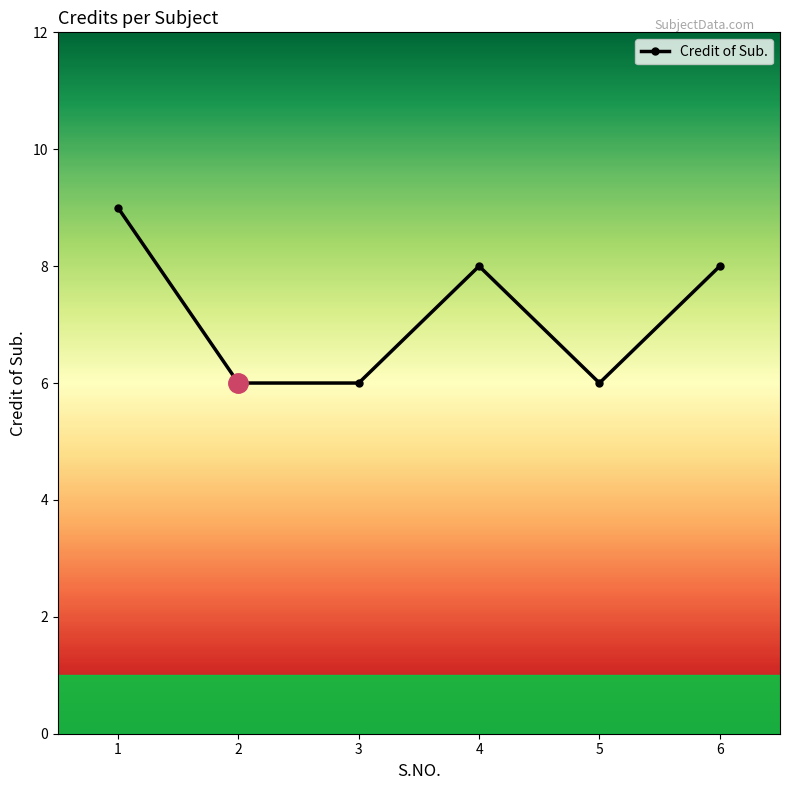

What is the sum of the values at 5 and 3?

12